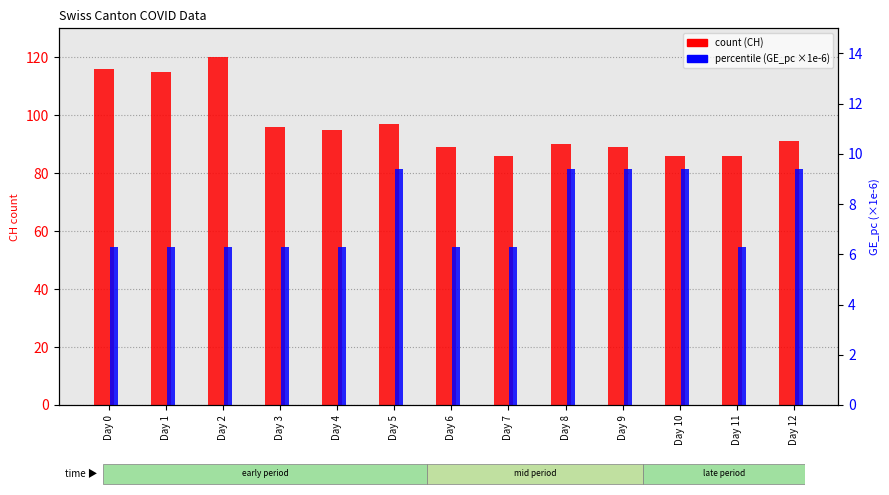

What value does the CH (count) series have at Day 3?

96.0